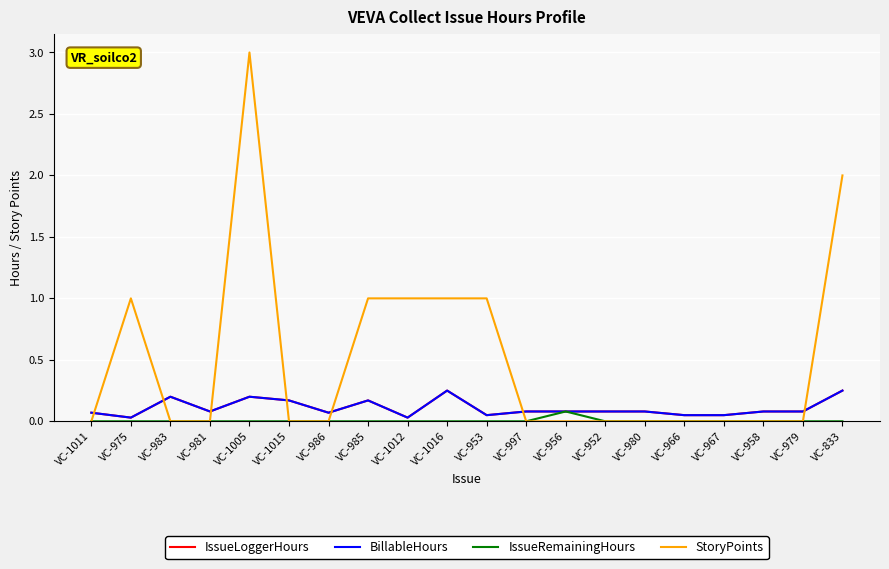

How many BillableHours values are between 0 and 1?

20